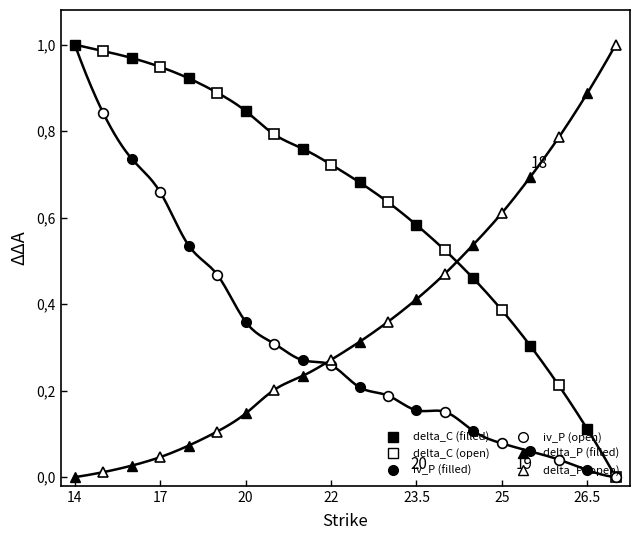

True or false: iv_P (open) and delta_C (open) cross at least once.

False